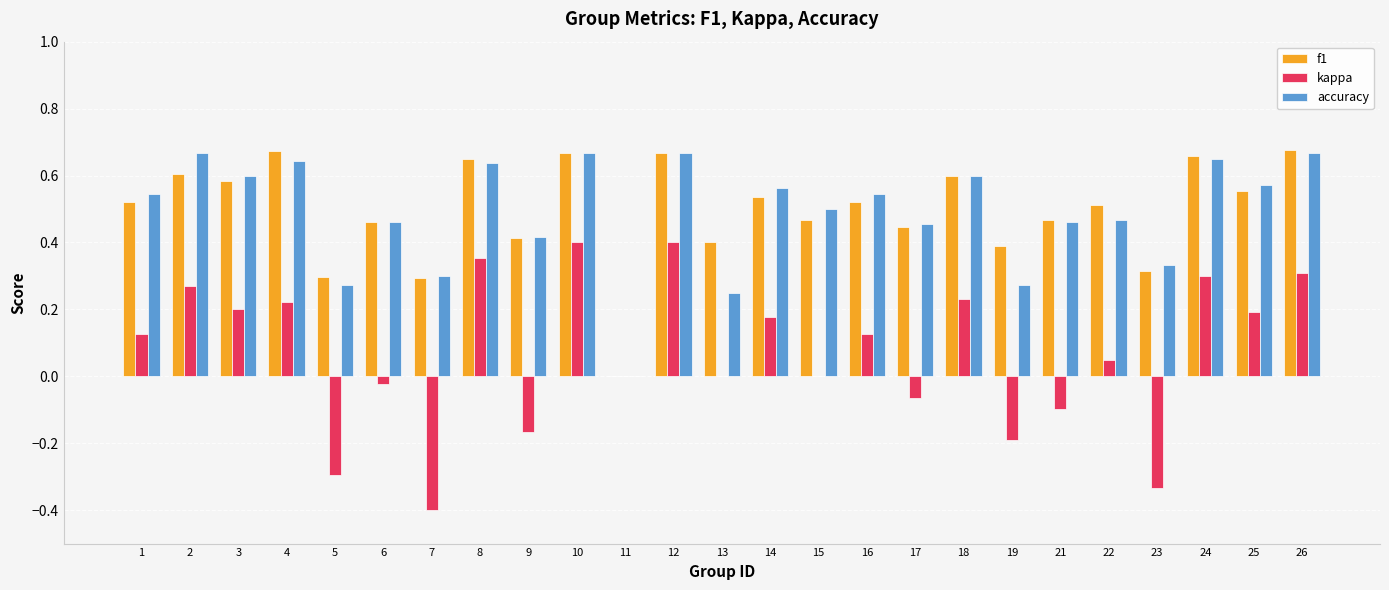

What is the sum of all f1 values?

12.4